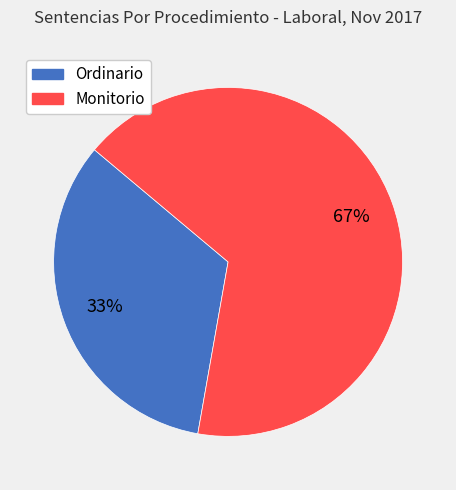

Which slice is the largest?

Monitorio